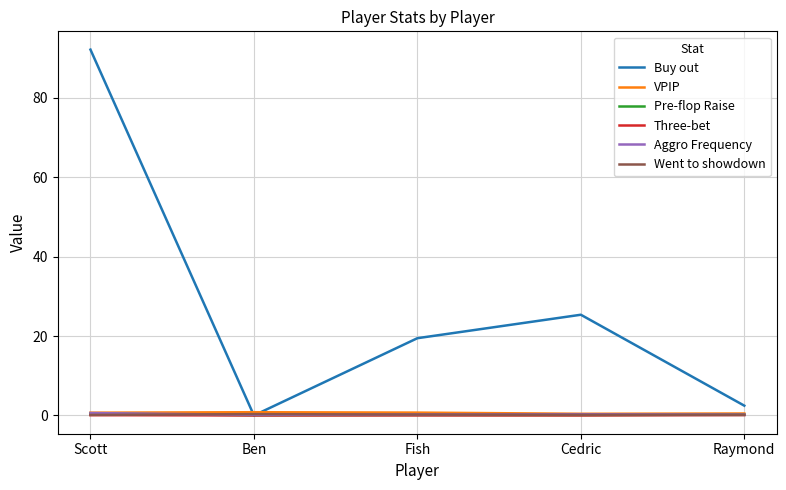

True or false: Went to showdown has a value of 0.1 at Raymond.

True